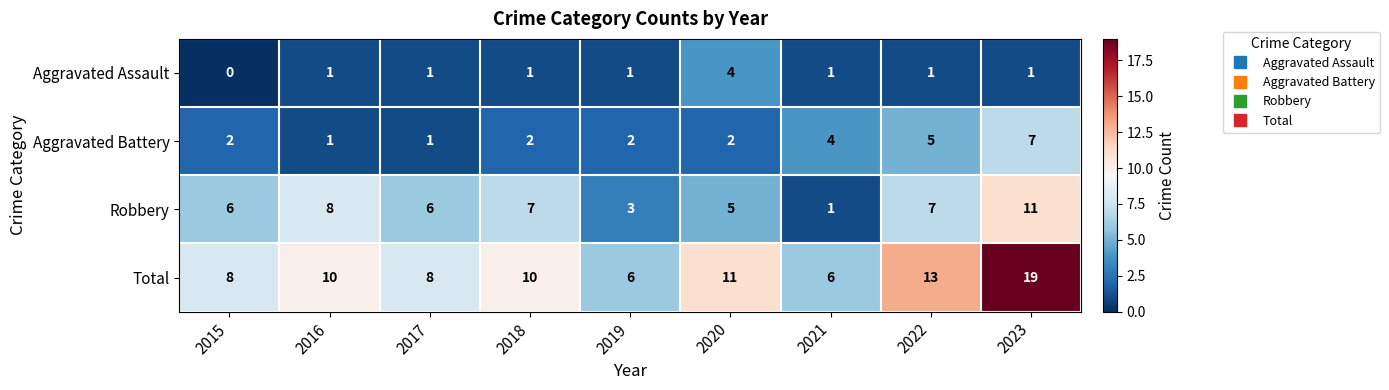

At which category does the chart reach its peak across all series?

2023